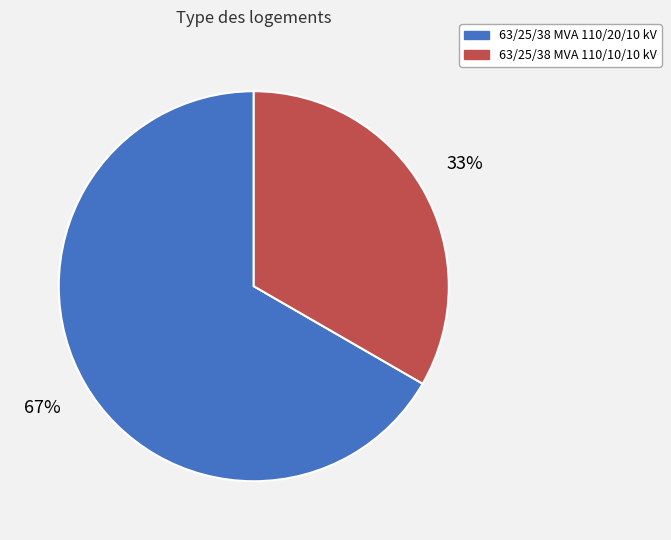

Is it true that 63/25/38 MVA 110/10/10 kV is 33% of the pie?

True